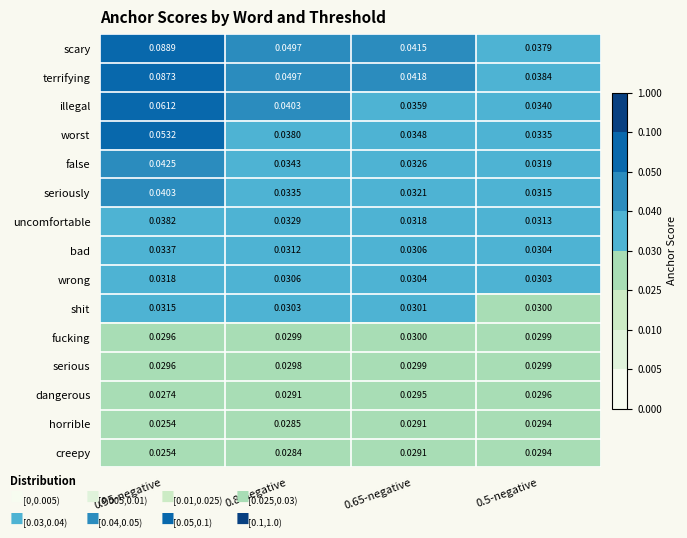

Which label corresponds to the largest value in the chart?

0.95-negative